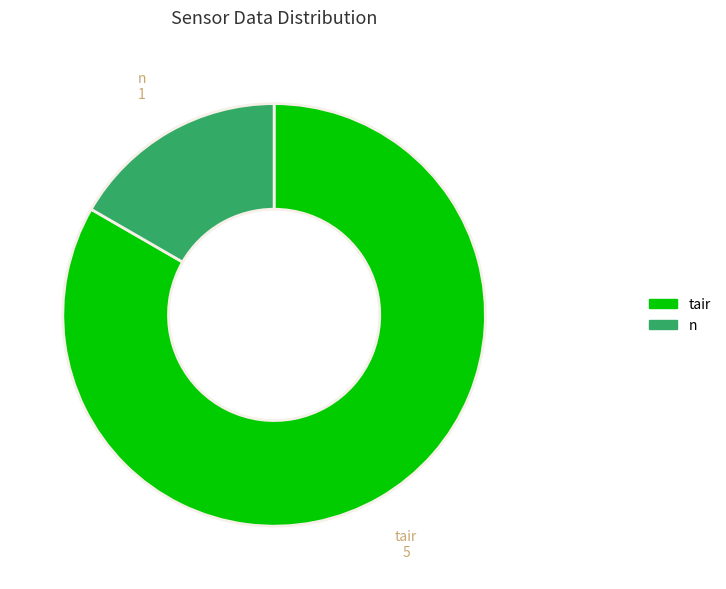

Is there any slice that represents more than half of the pie?

Yes